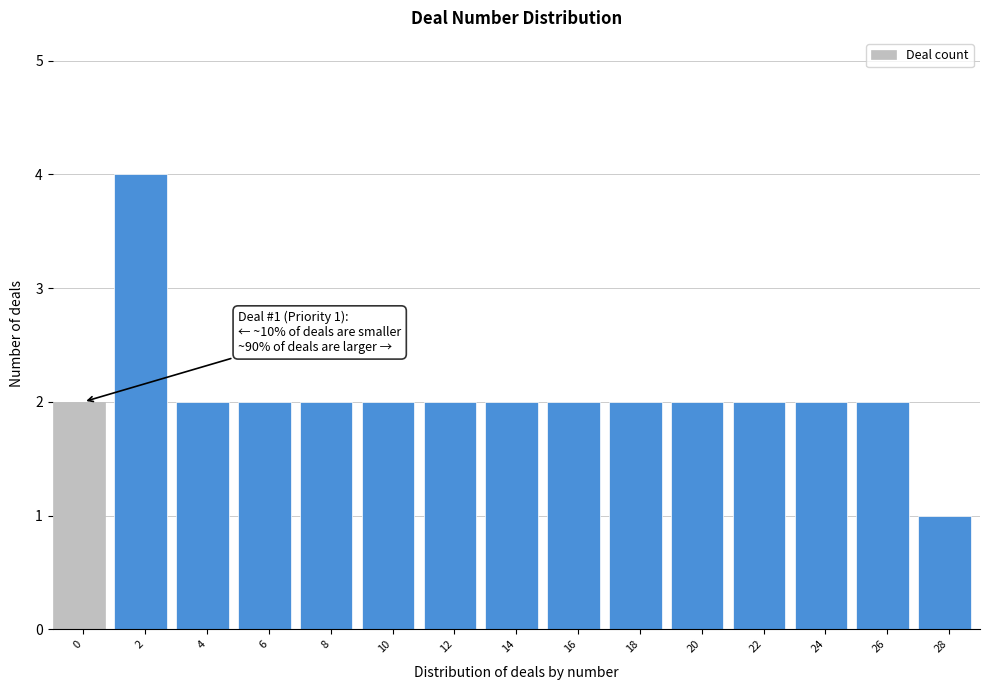

Reading left to right, list all the values displayed in this chart.

0=2	2=4	4=2	6=2	8=2	10=2	12=2	14=2	16=2	18=2	20=2	22=2	24=2	26=2	28=1